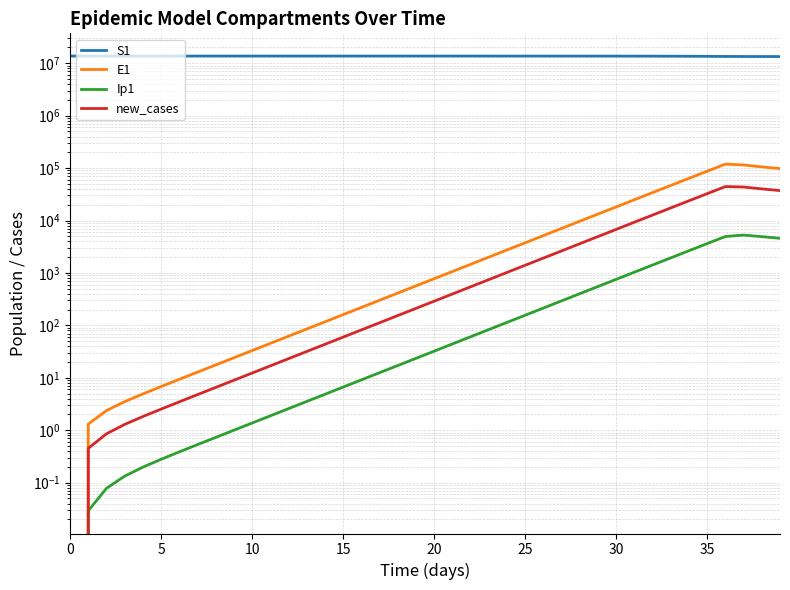

At which label does Ip1 reach its peak?

37